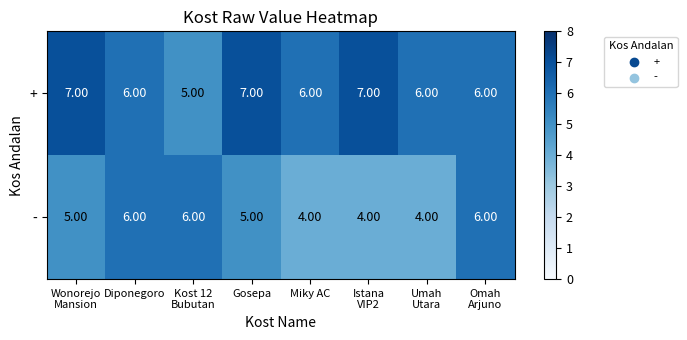

What is the sum of all + values?

50